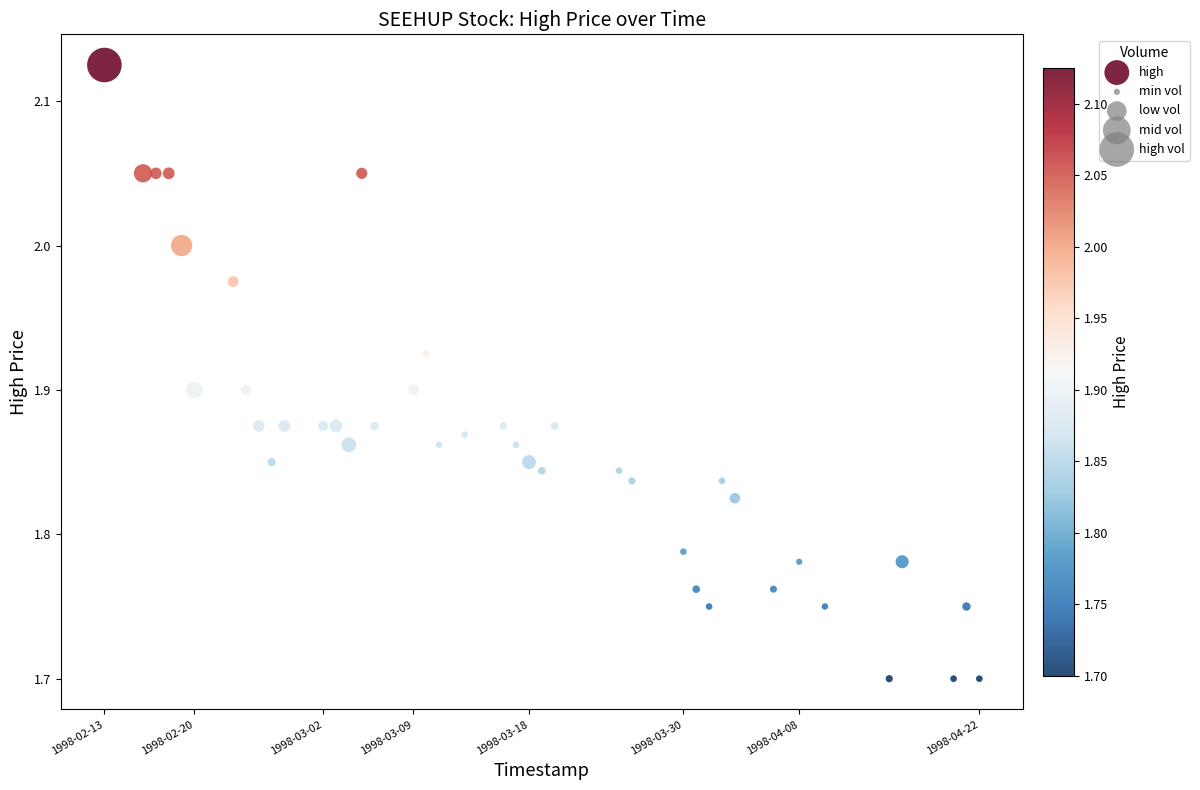

What is the range of X values (max minus min)?

5875200.0